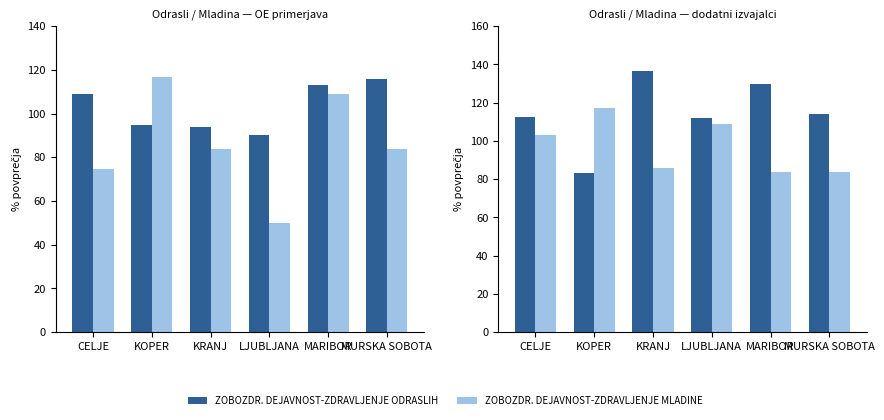

True or false: ZOBOZDR. DEJAVNOST-ZDRAVLJENJE ODRASLIH has a value of 121.2 at KOPER.

False